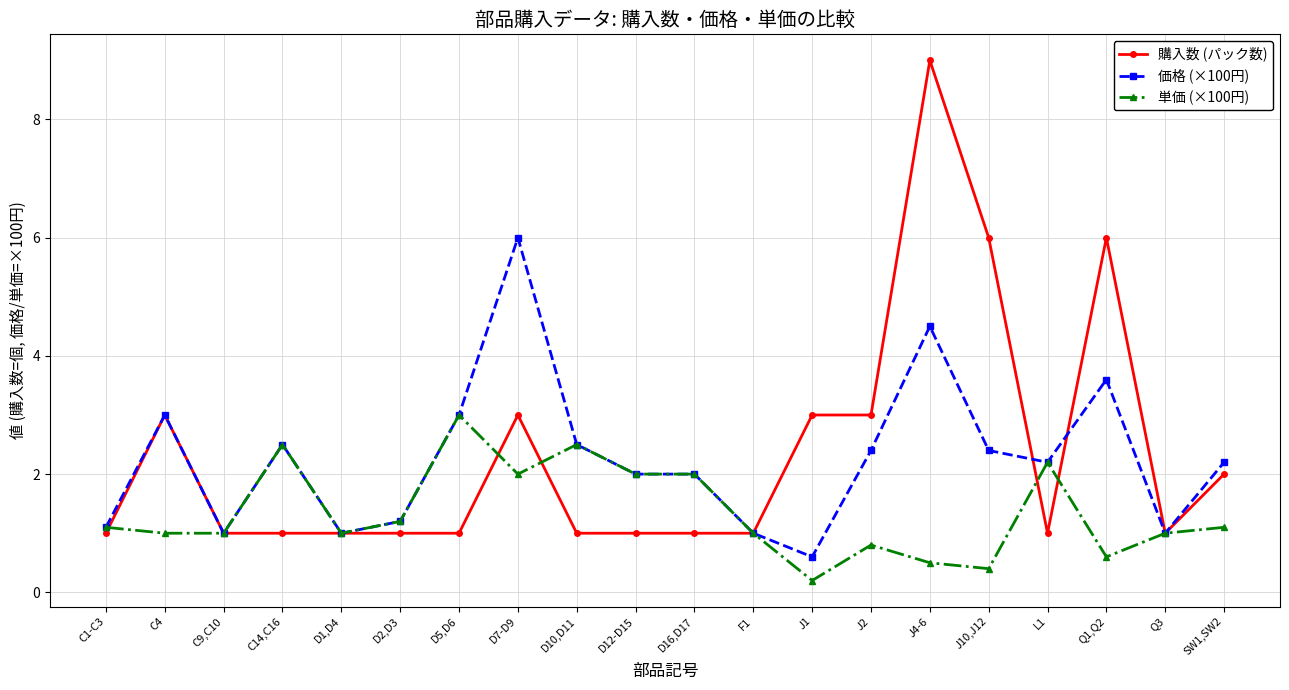

What is the average value of the 価格 (×100円) series?

2.3